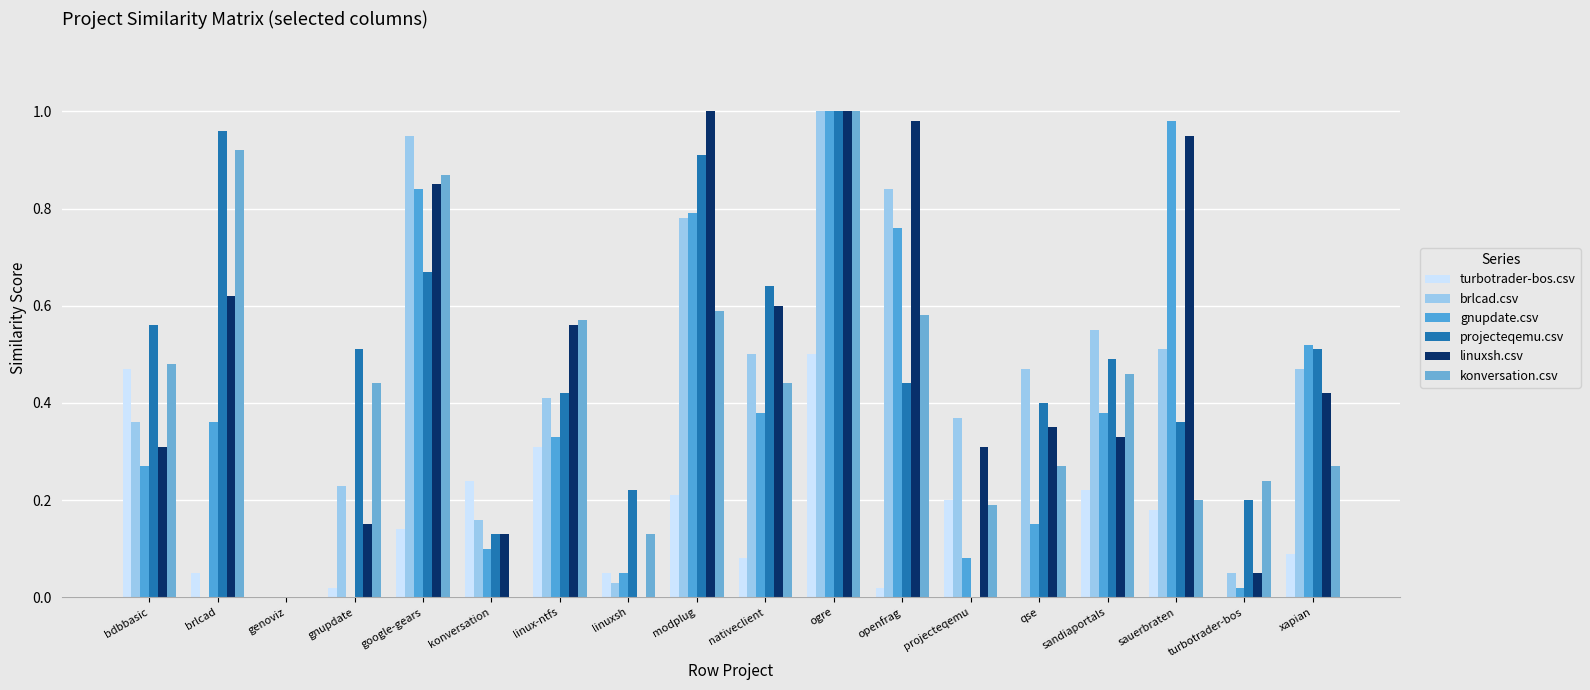

What is the difference between the maximum and minimum values in the gnupdate.csv series?

1.0